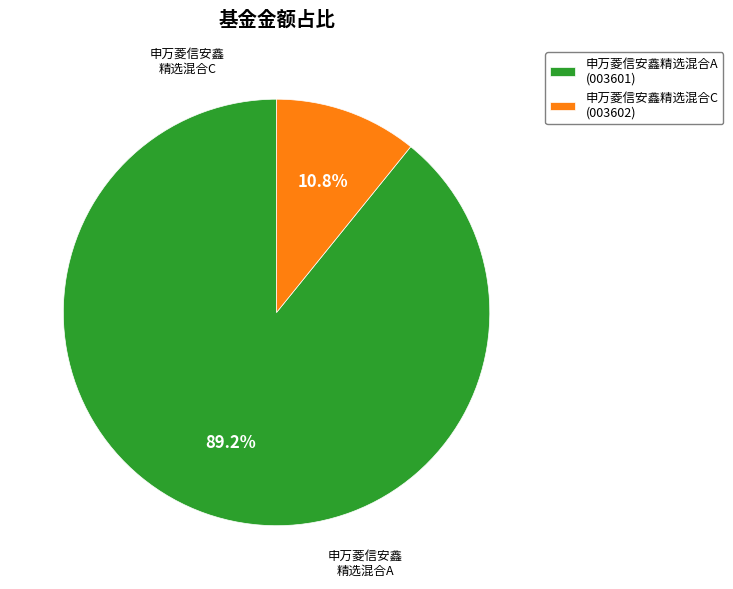

To the nearest percent, what is the average slice percentage?

50%